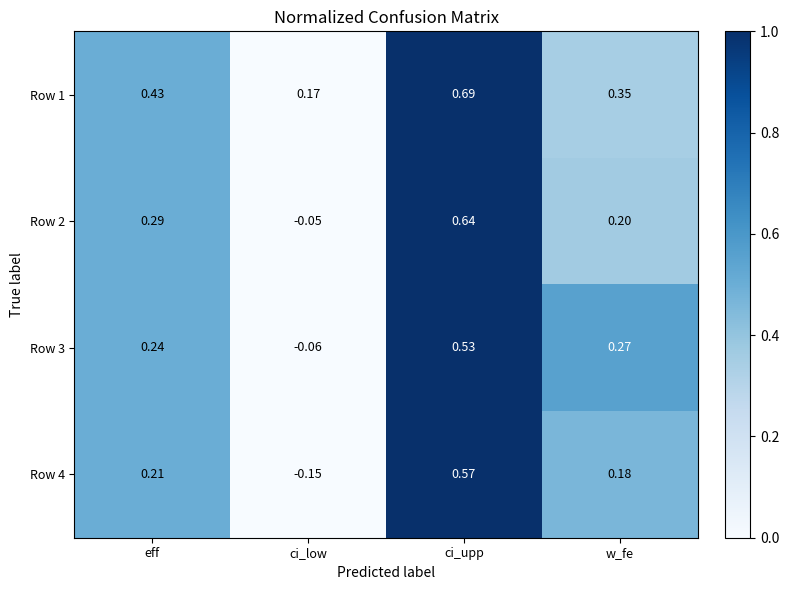

Which label corresponds to the smallest value in the chart?

ci_low